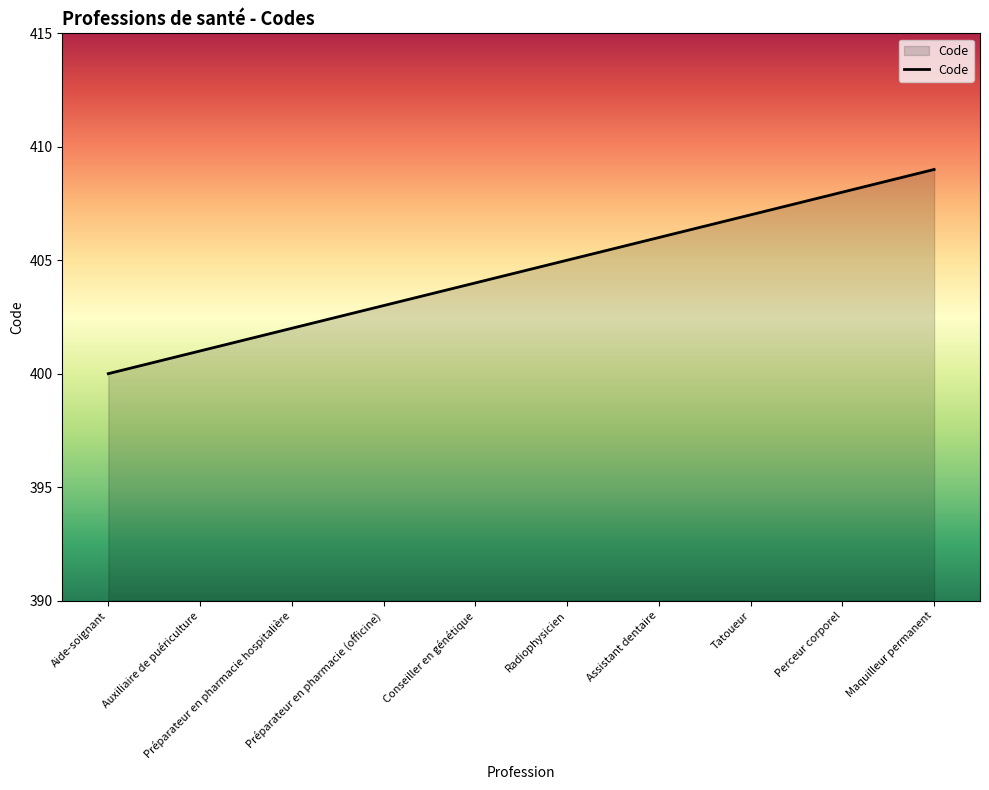

Reading left to right, what are all the values shown in this chart?

400	401	402	403	404	405	406	407	408	409